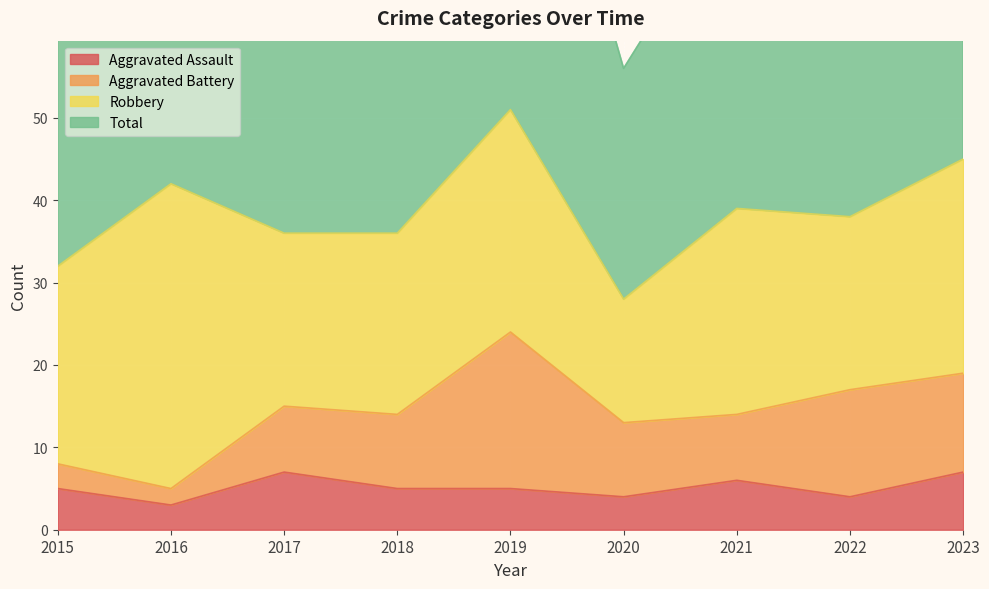

Between 2022 and 2021, which is larger?

2021